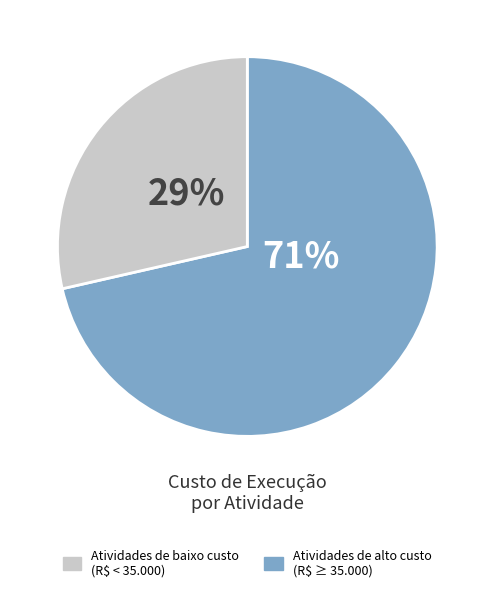

How many segments does this pie chart have?

2